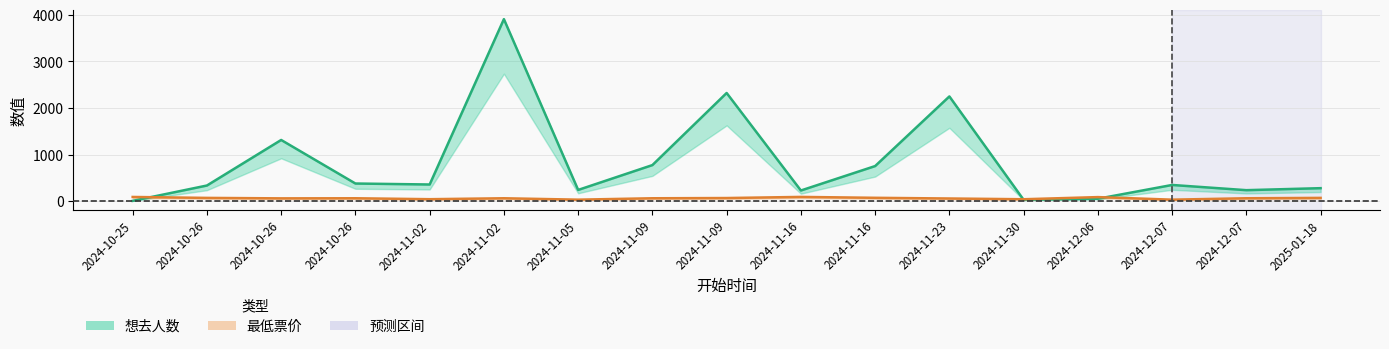

What is the value of the 最低票价 point at the 5th from the left?

40.0